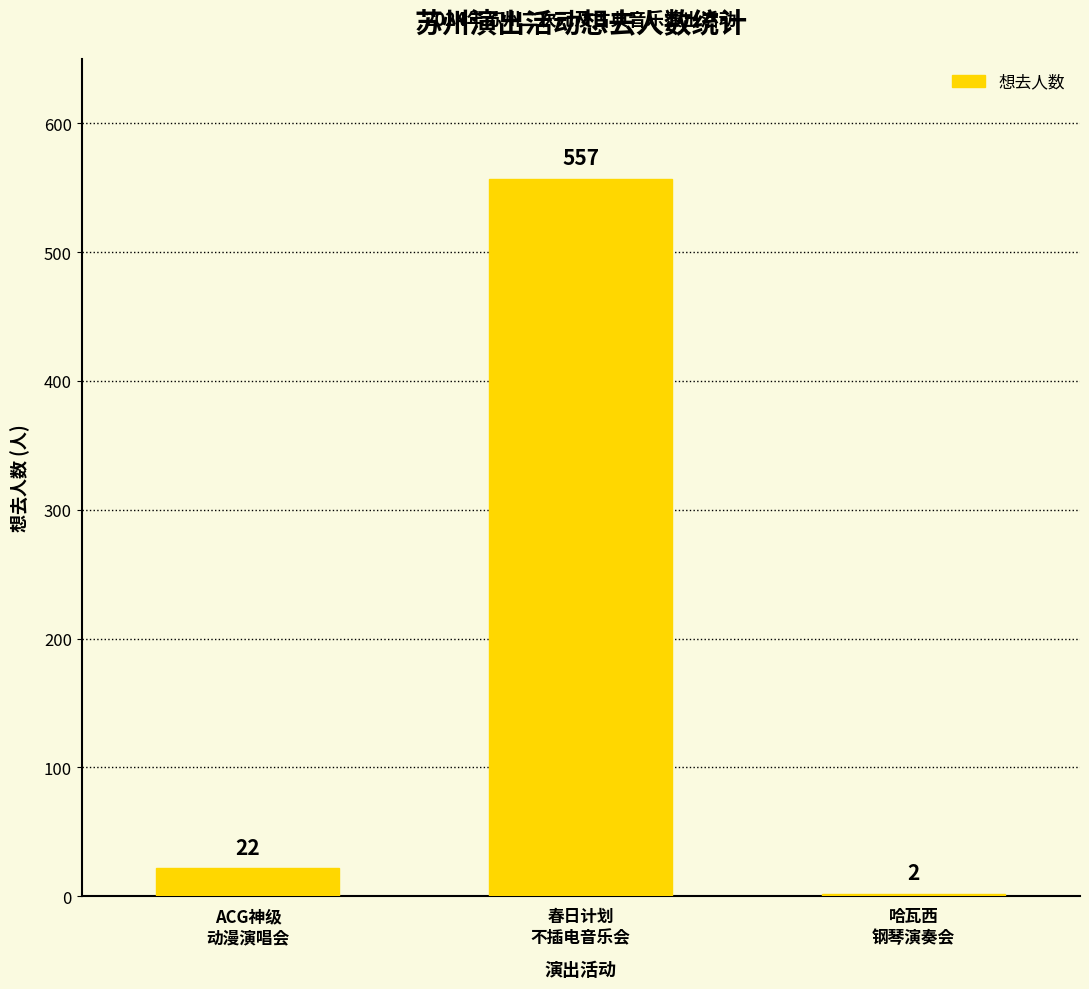

List the labels in order of value, smallest first.

哈瓦西
钢琴演奏会, ACG神级
动漫演唱会, 春日计划
不插电音乐会